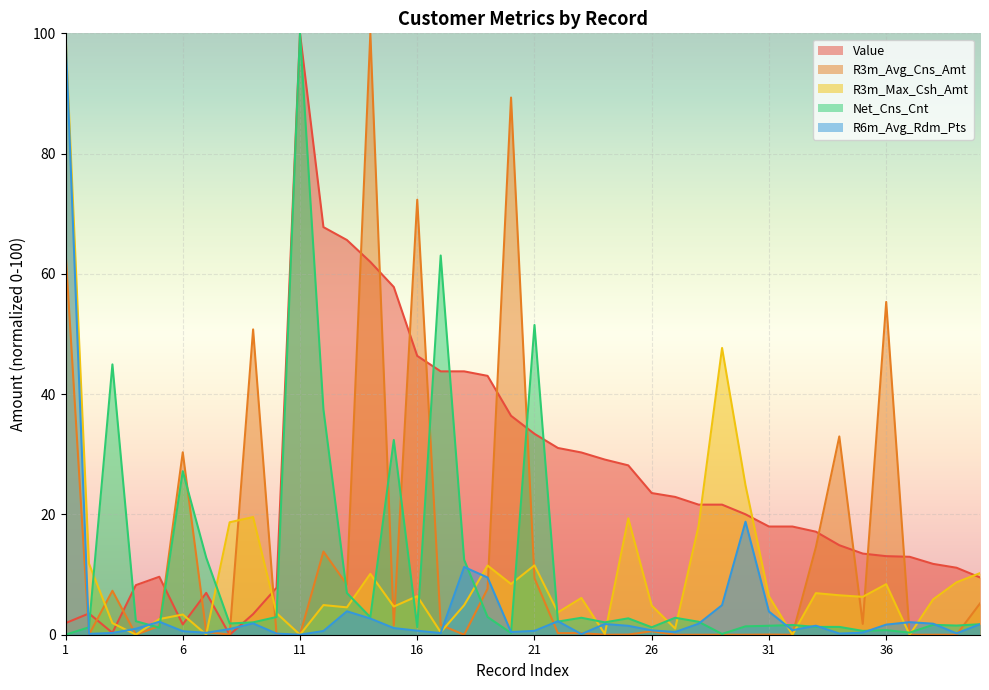

True or false: R3m_Max_Csh_Amt has a value of 0.1 at 7.

False